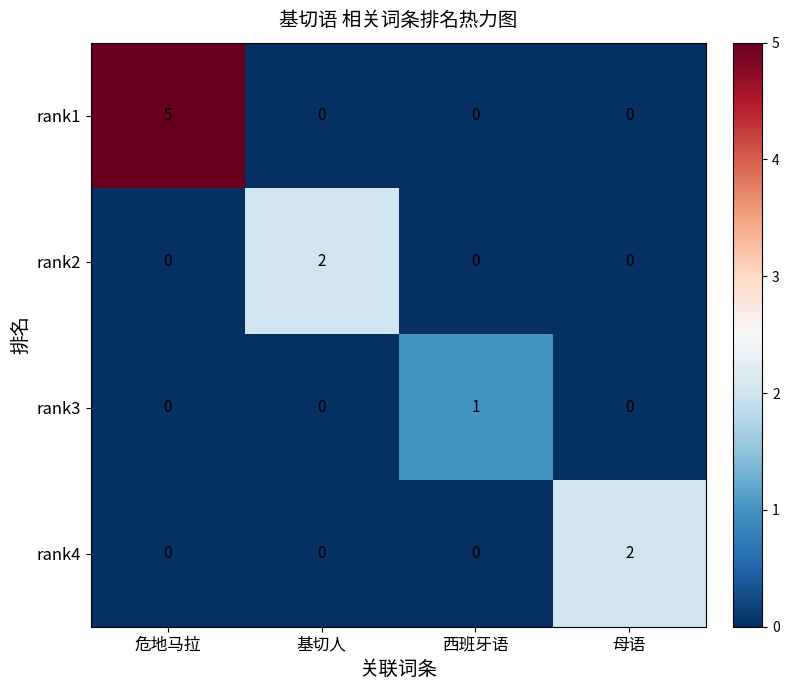

How many categories are shown in the chart?

4